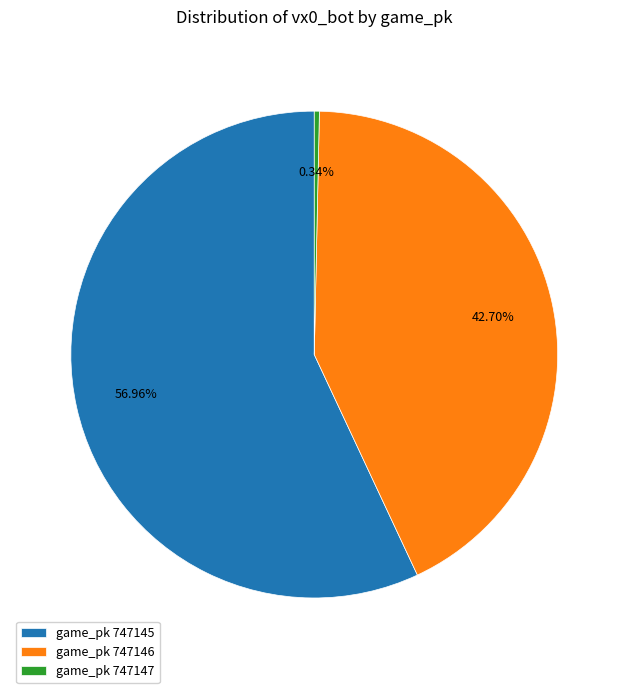

Does any single category account for the majority?

Yes